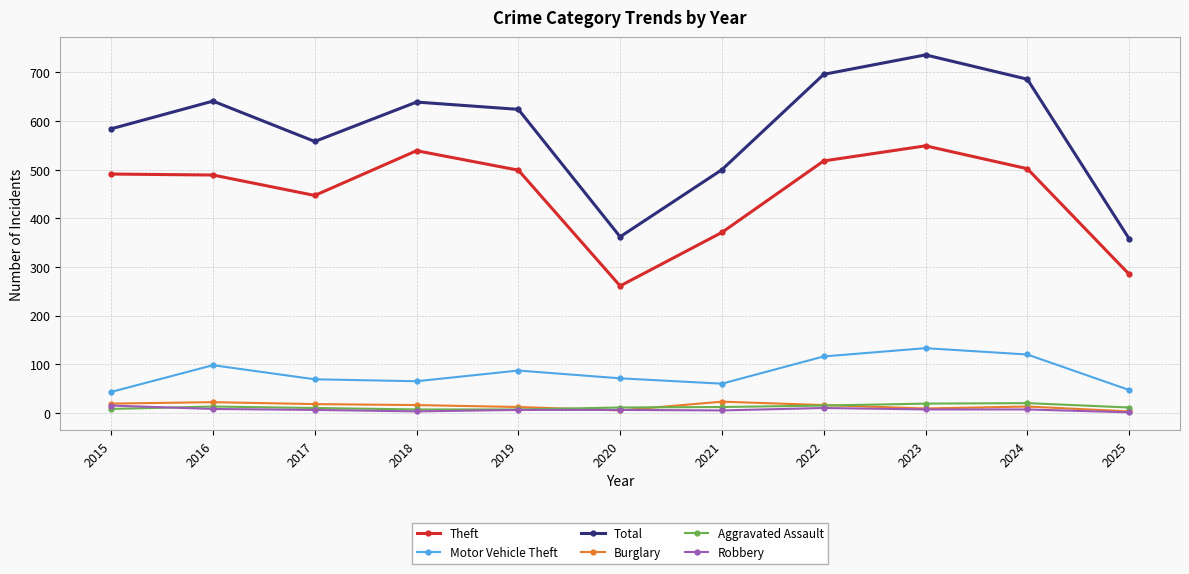

What is the maximum value for Burglary?

23